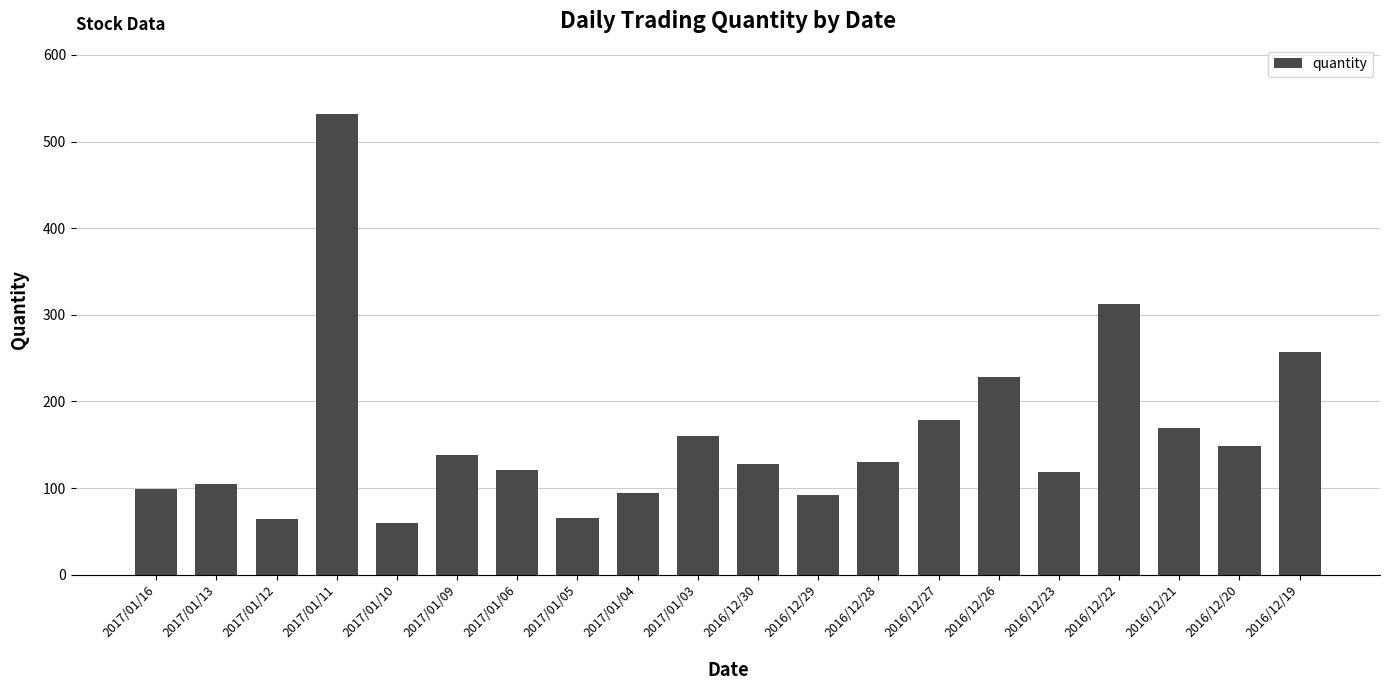

What is the difference between the maximum and minimum values?

472